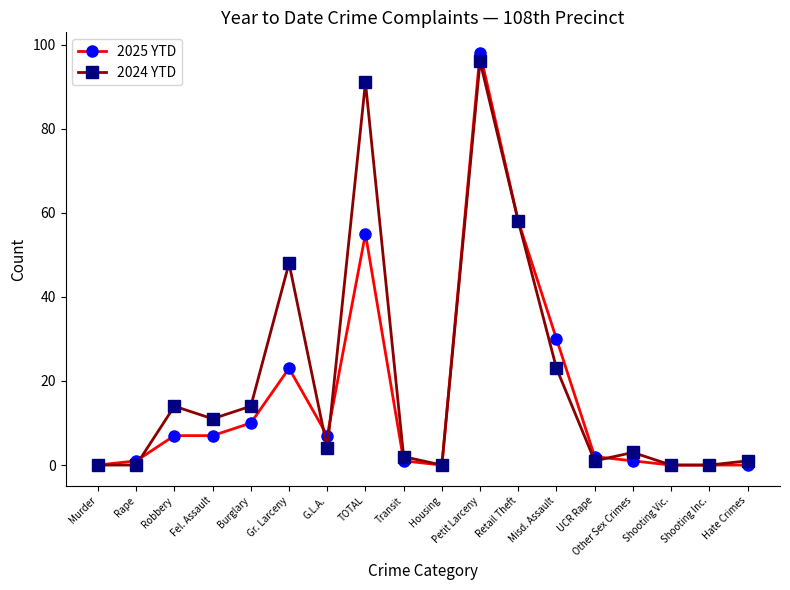

Where does the 2024 YTD series first go above 4?

Robbery